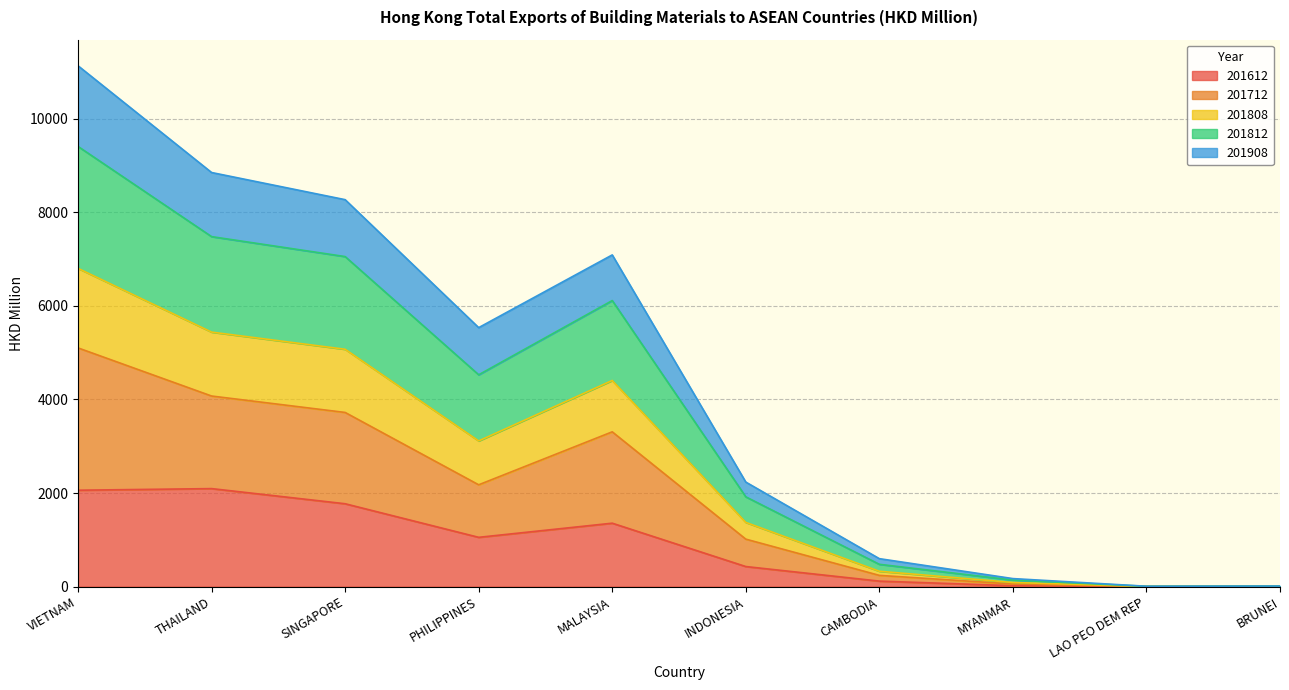

What is the sum of the 201612 values at THAILAND and MALAYSIA?

3450.4